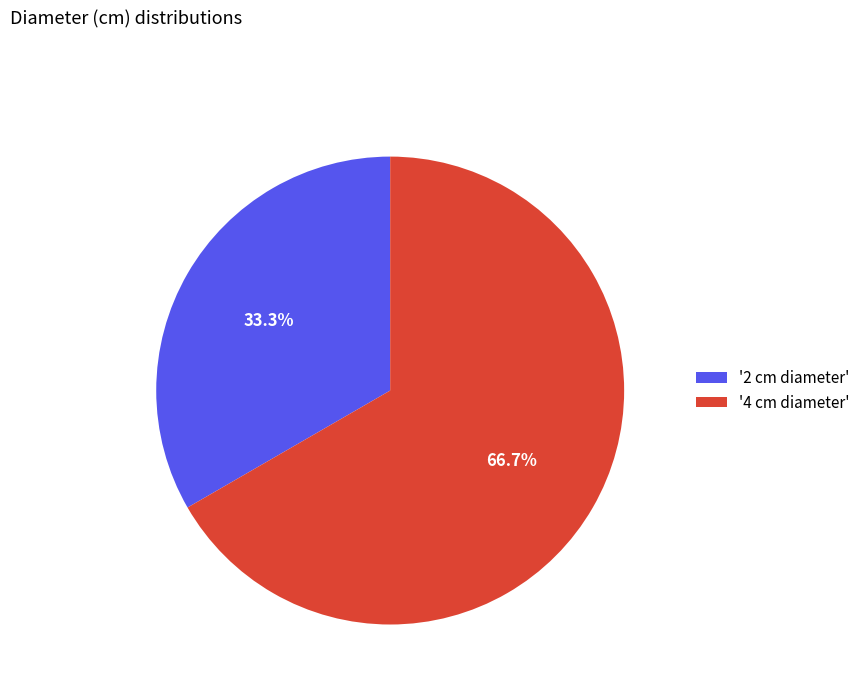

Which category has the smallest portion of the pie?

'2 cm diameter'